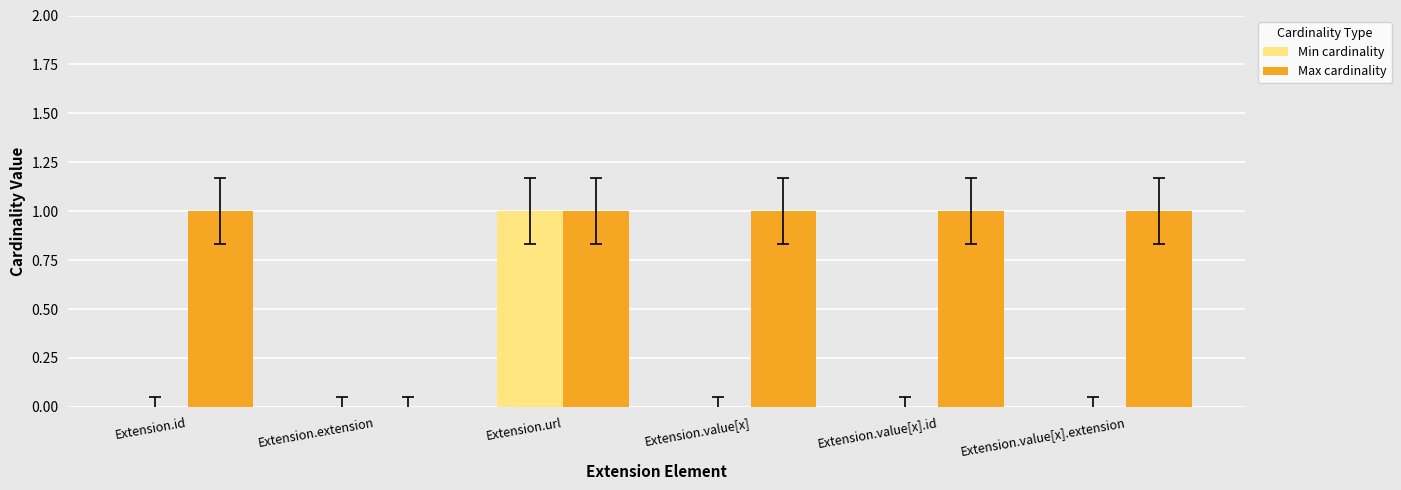

Reading left to right, list all the values displayed in this chart.

Min cardinality: Extension.id=0	Extension.extension=0	Extension.url=1	Extension.value[x]=0	Extension.value[x].id=0	Extension.value[x].extension=0
Max cardinality: Extension.id=1	Extension.extension=0	Extension.url=1	Extension.value[x]=1	Extension.value[x].id=1	Extension.value[x].extension=1